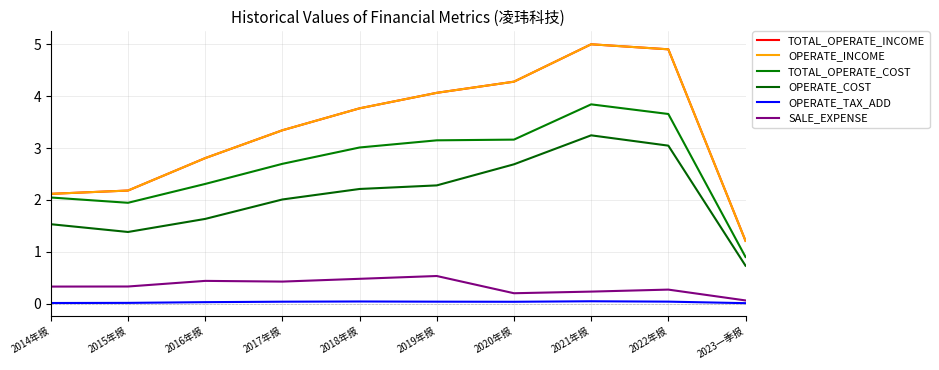

At which category is the sum across all series the highest?

2021年报